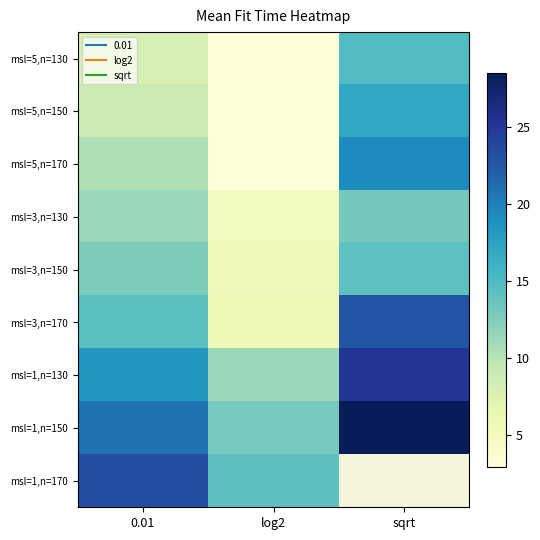

Rank the series by their maximum value, from lowest to highest.

msl=3,n=130, msl=3,n=150, msl=5,n=130, msl=5,n=150, msl=5,n=170, msl=3,n=170, msl=1,n=170, msl=1,n=130, msl=1,n=150